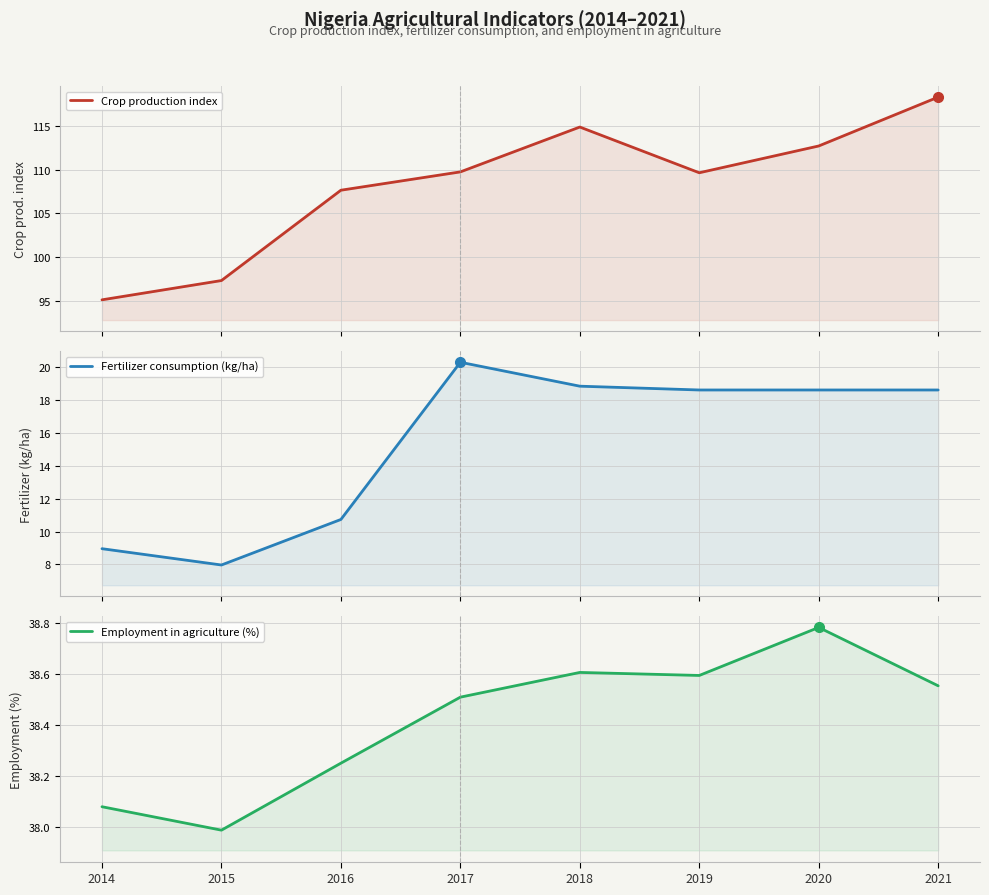

Is it true that Employment in agriculture (%) equals 11.8 at 2016?

False